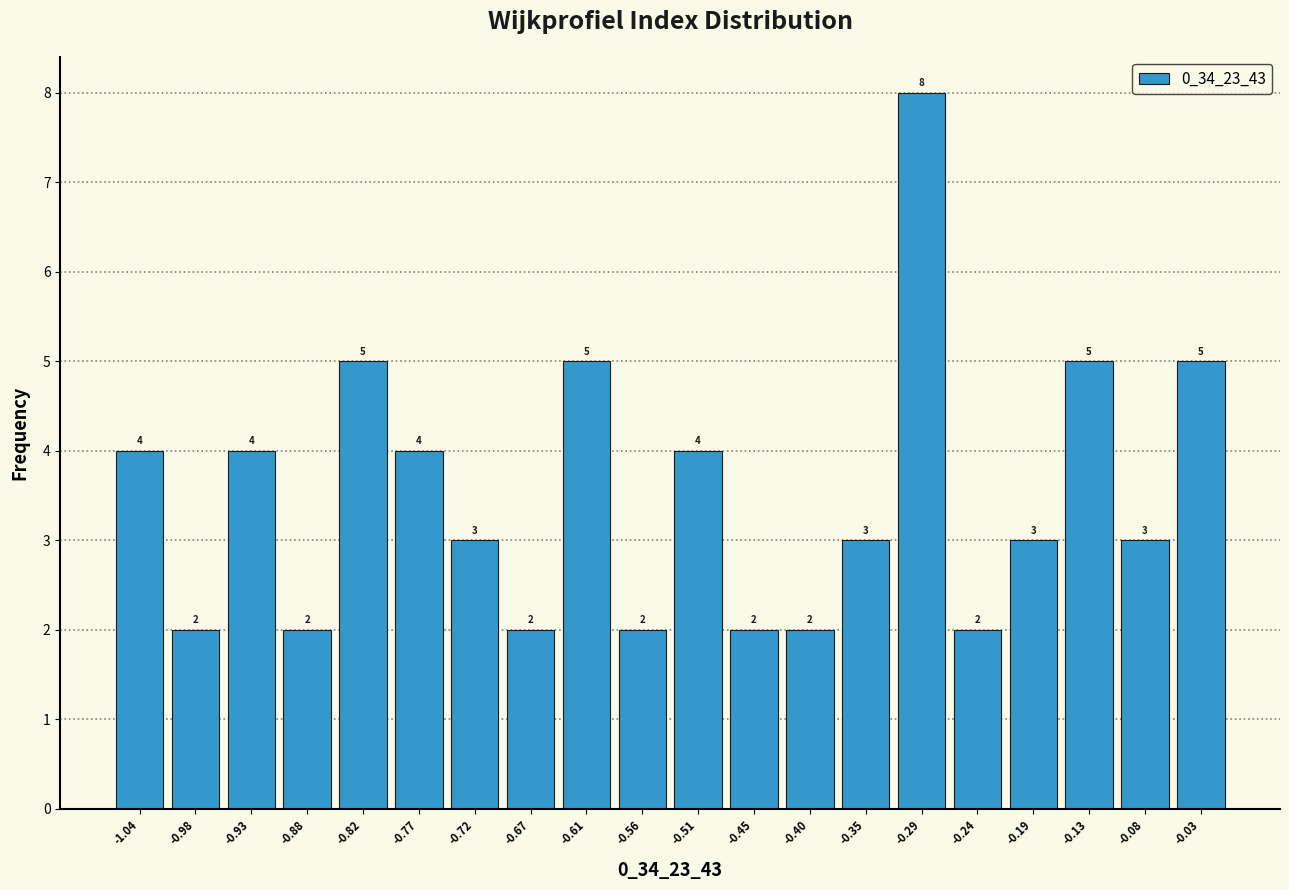

Which range on the x-axis has the tallest bar?

-0.32 to -0.27